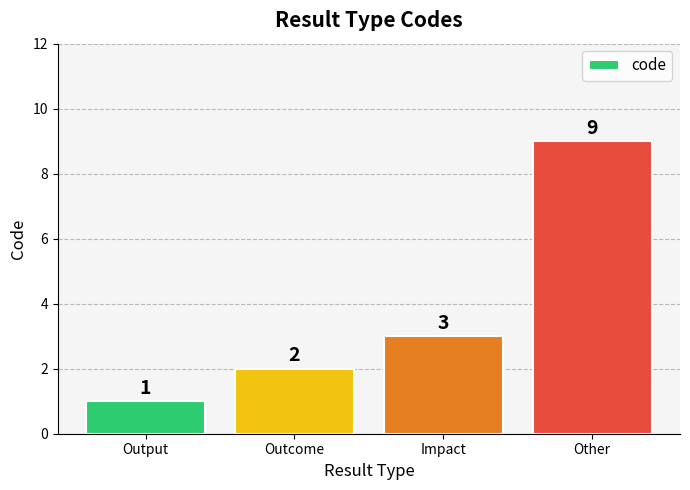

What is the label of the 2nd bar from the left?

Outcome